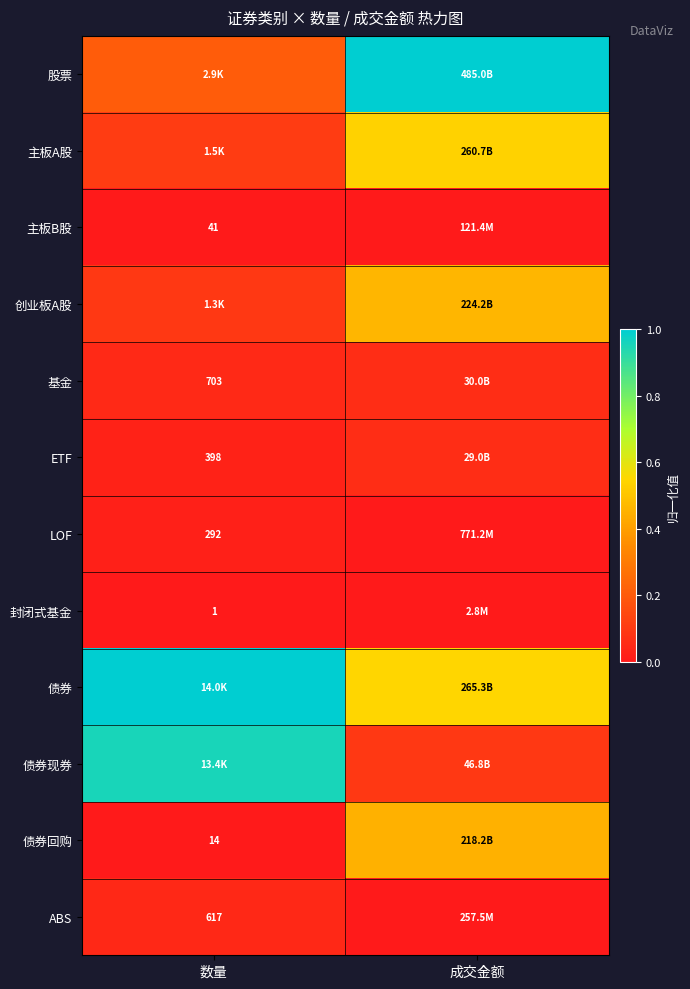

At how many categories does at least one series exceed 0?

2